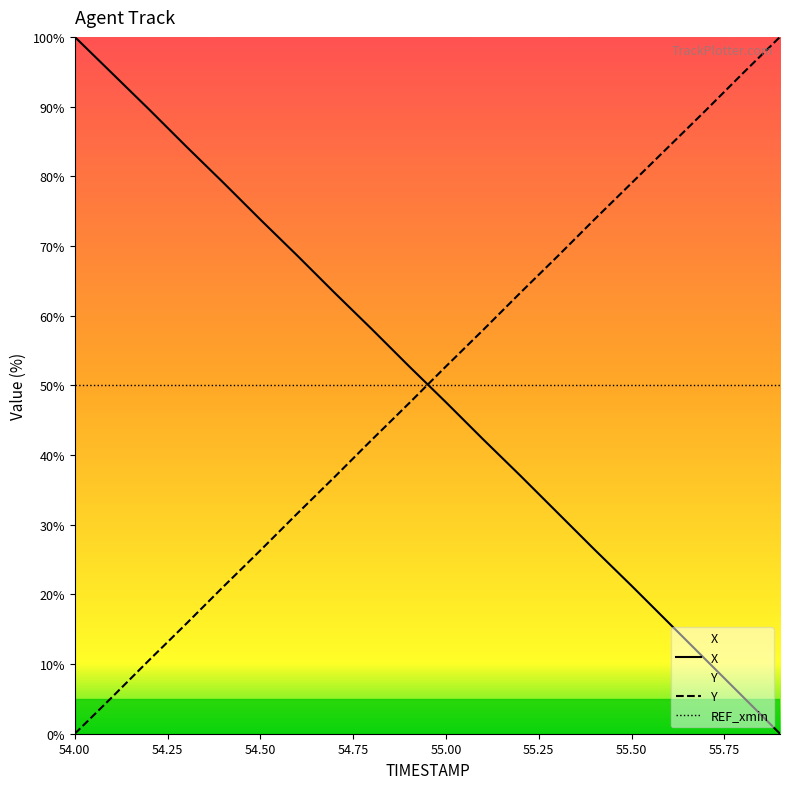

How many intersections are there between Y and X?

1